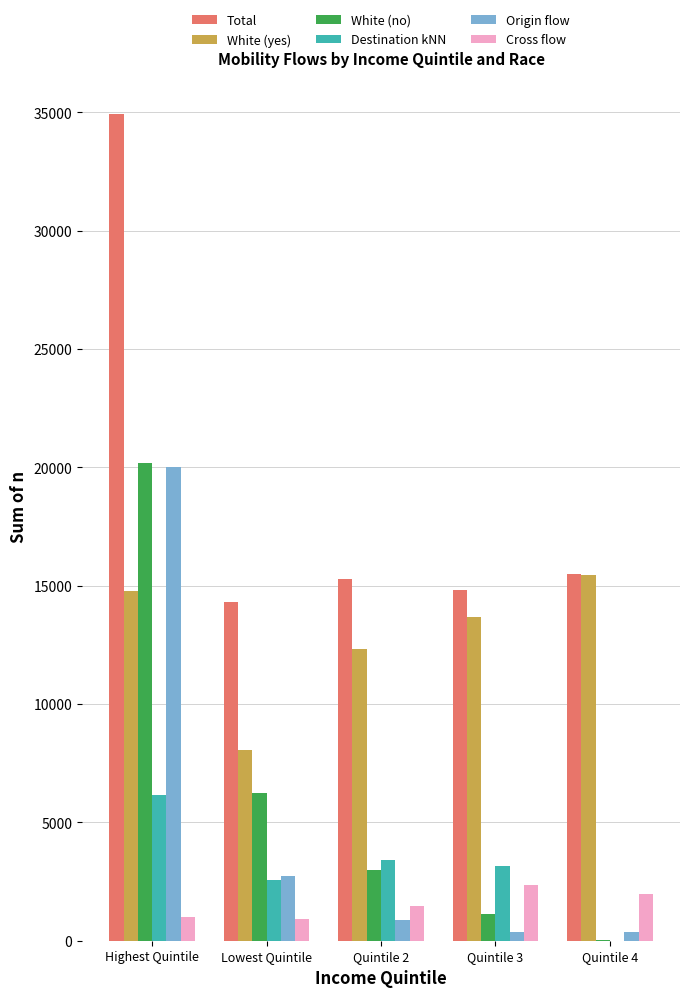

What is the sum of all Origin flow values?

24346.4